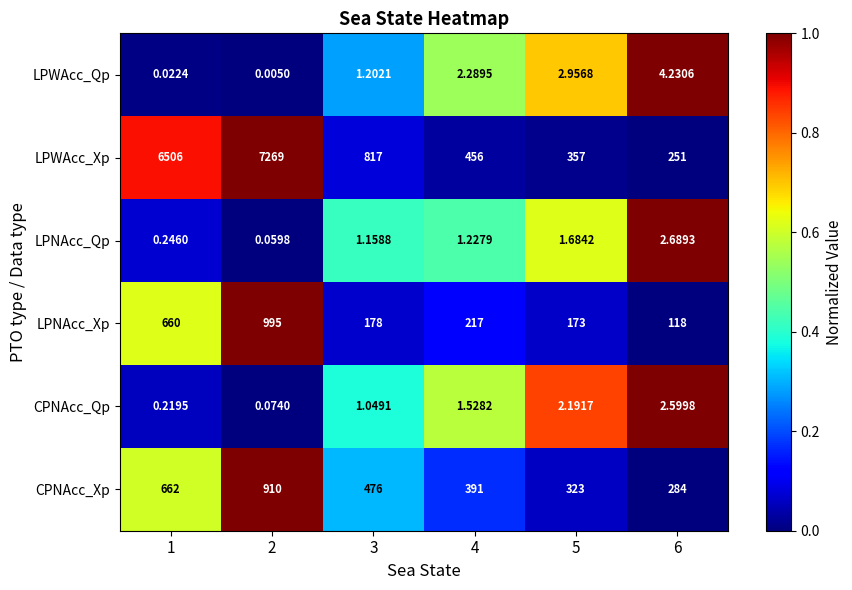

At 4, list the series in order from smallest to largest.

LPNAcc_Qp, CPNAcc_Qp, LPWAcc_Qp, LPNAcc_Xp, CPNAcc_Xp, LPWAcc_Xp